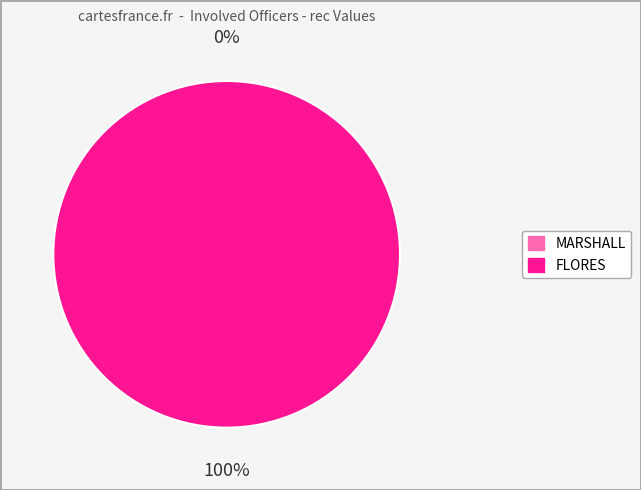

Which category accounts for the majority?

FLORES